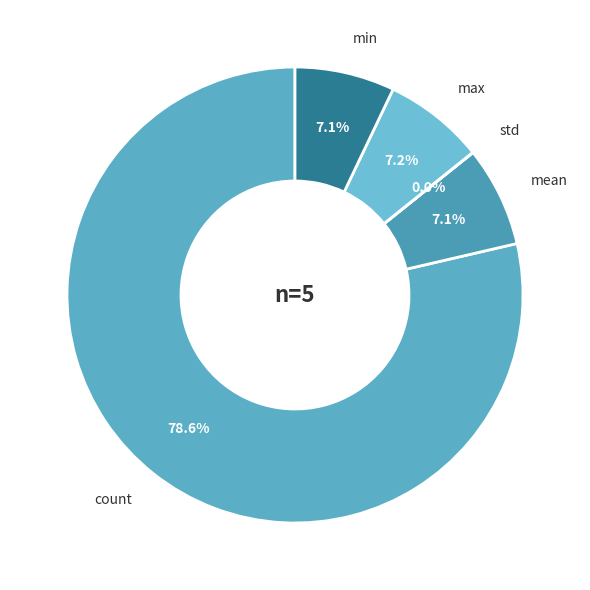

Rank the categories by value from highest to lowest.

count, max, mean, min, std